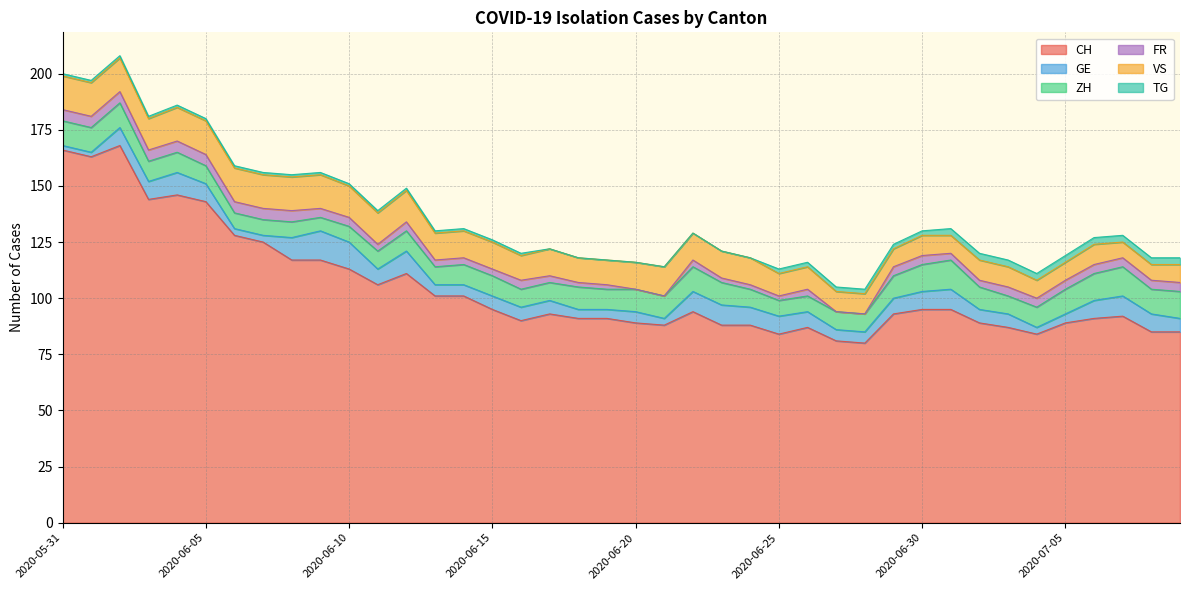

At which category does CH reach its first local peak?

2020-06-02